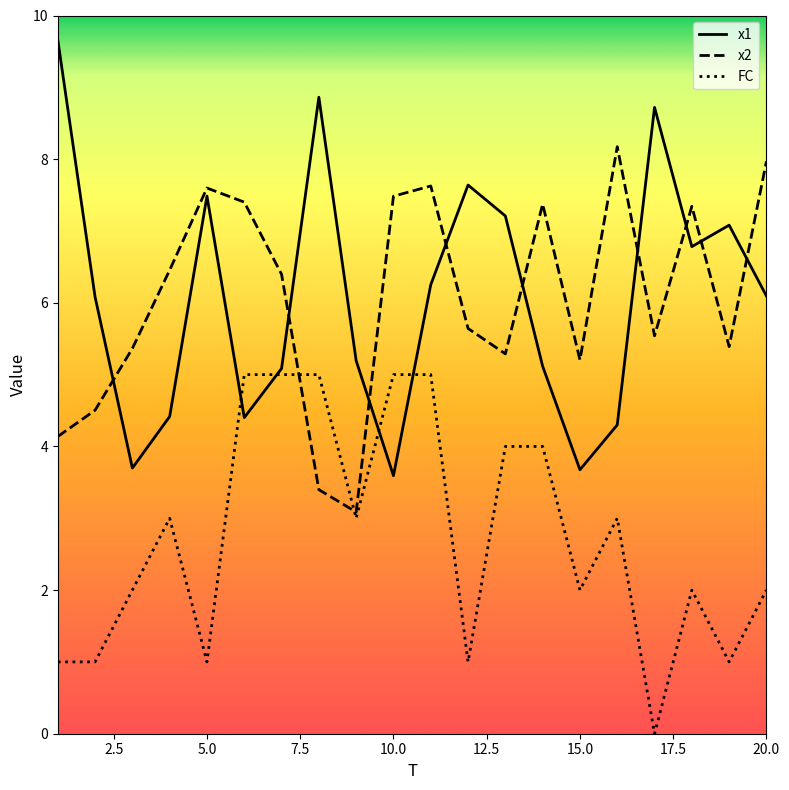

What is the maximum value for FC?

5.0